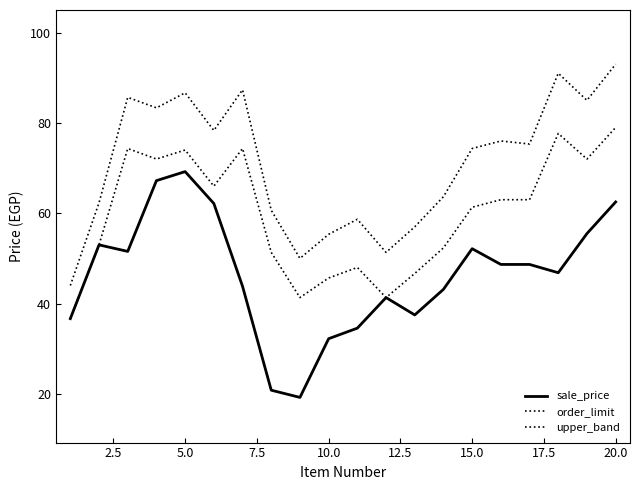

What is the minimum value for upper_band?

36.7